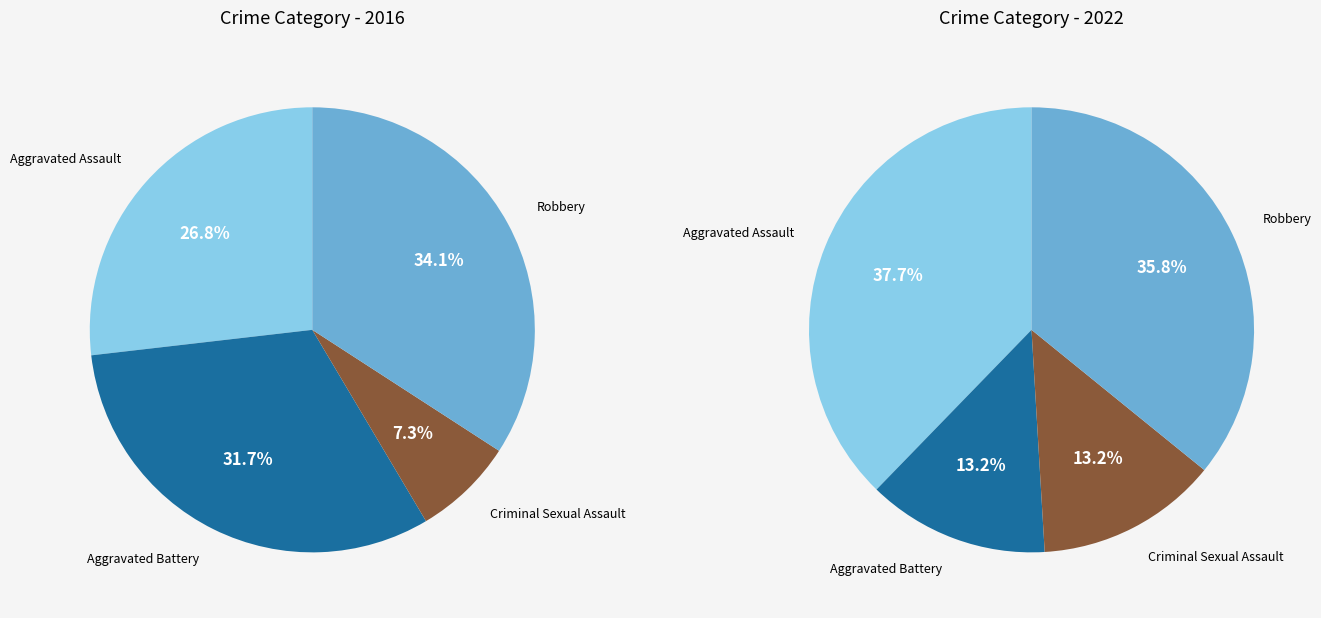

Is it true that values_2022 is 1% of the pie?

False